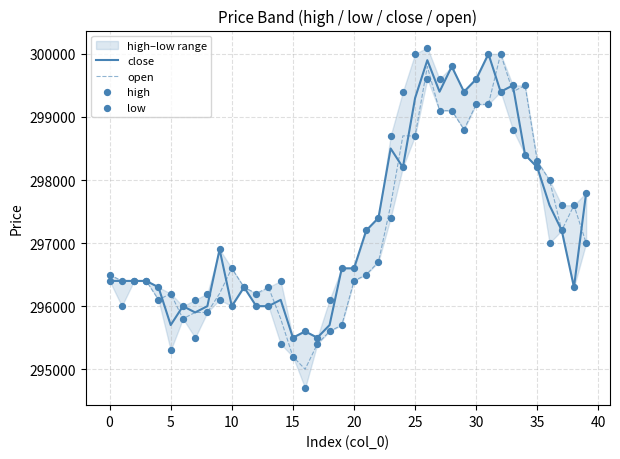

What is the highest value of the close series?

300000